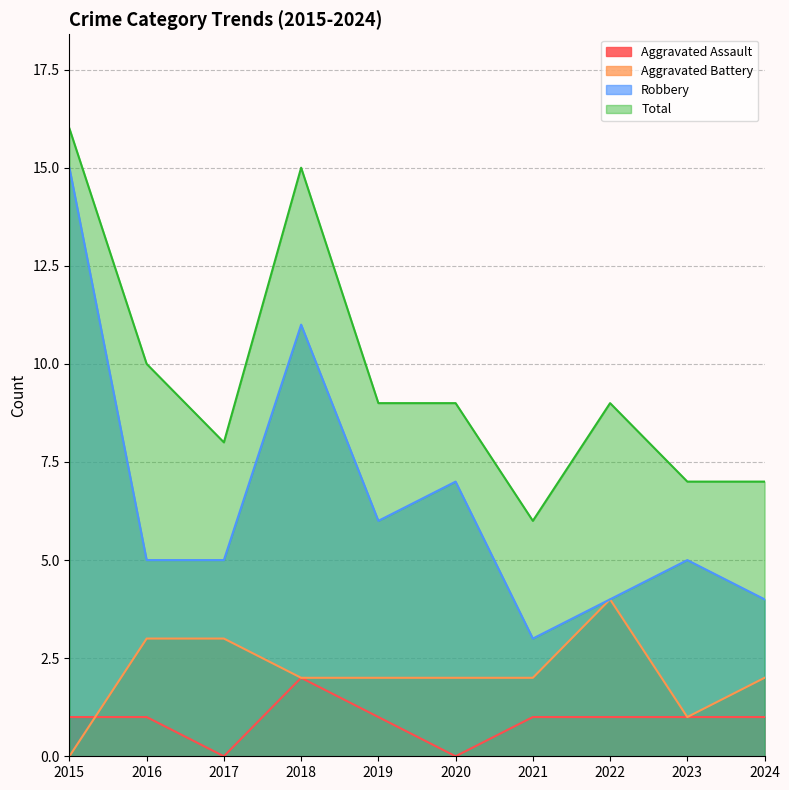

What is the total value across all series at 2024?

14